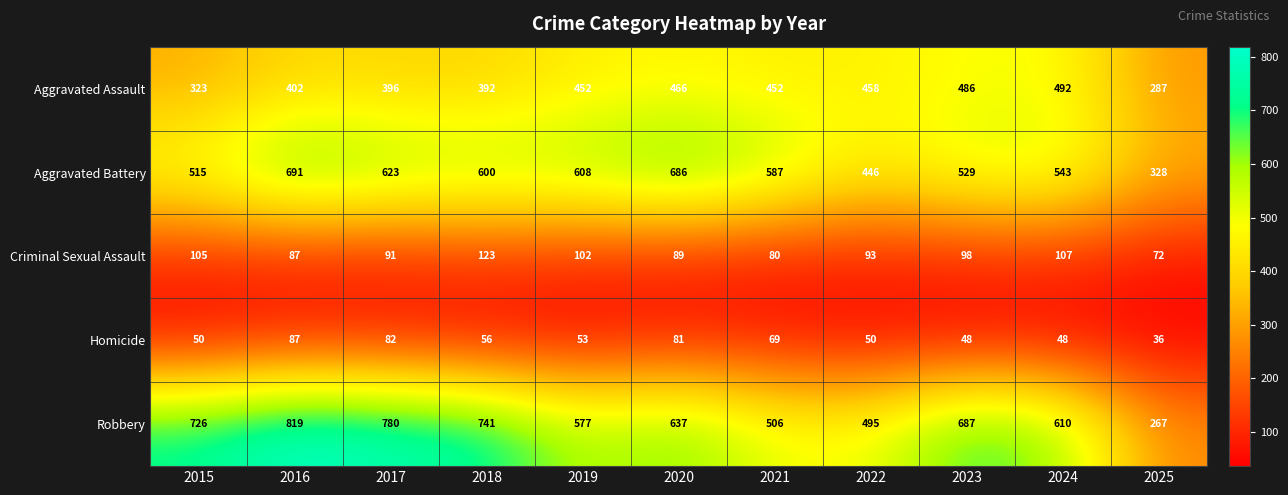

The value of Aggravated Battery at 2022 is 745. True or false?

False